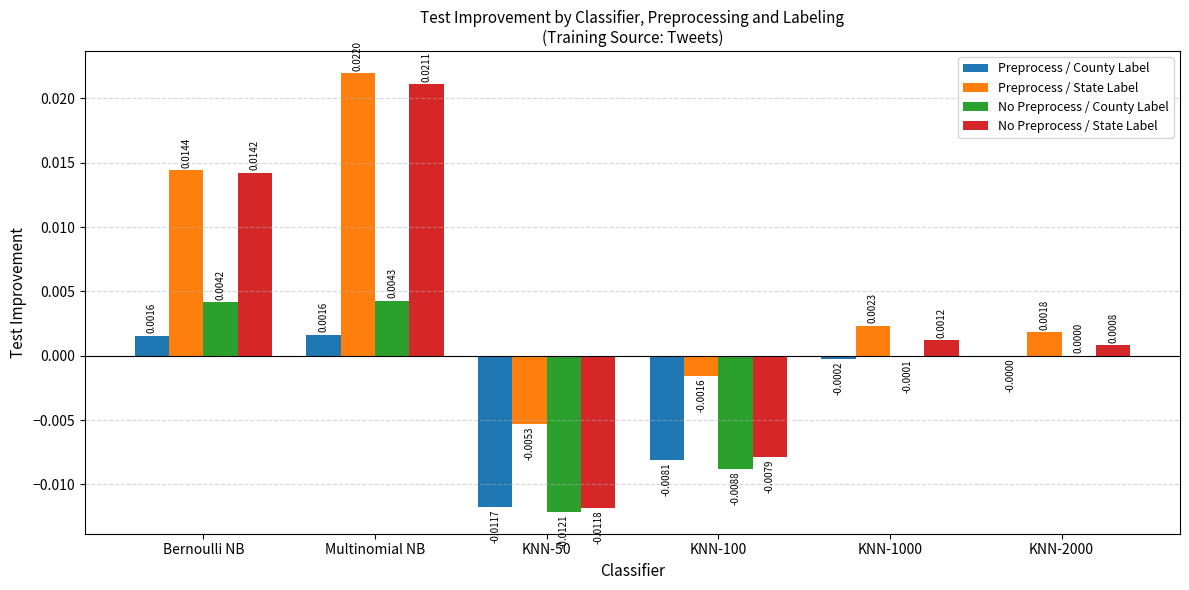

Where does the Preprocess / County Label series first go above 0?

Bernoulli NB